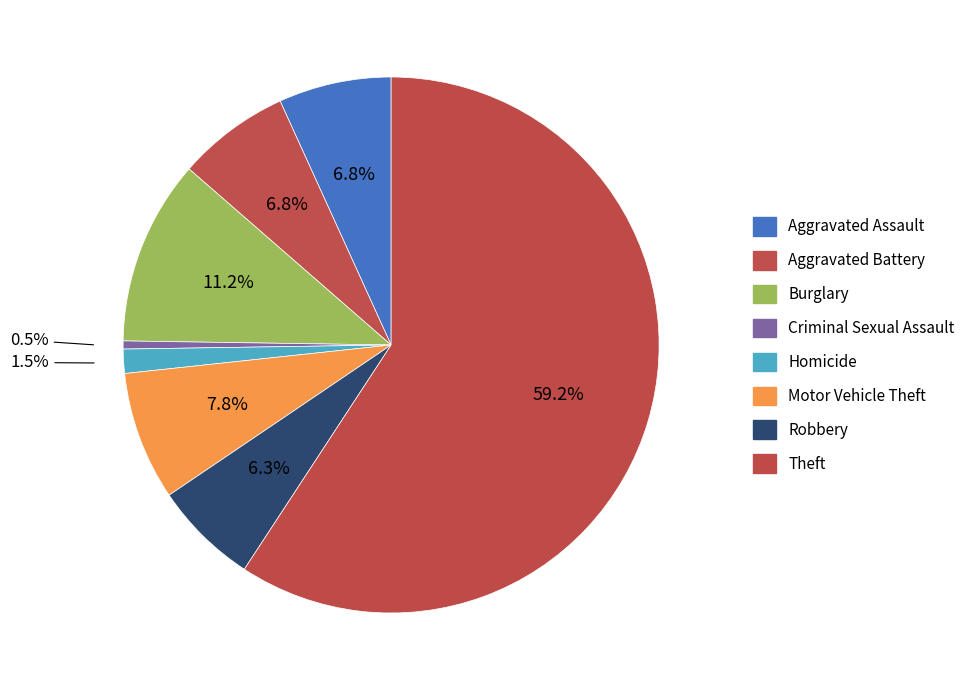

Is it true that Aggravated Assault is 7% of the pie?

True